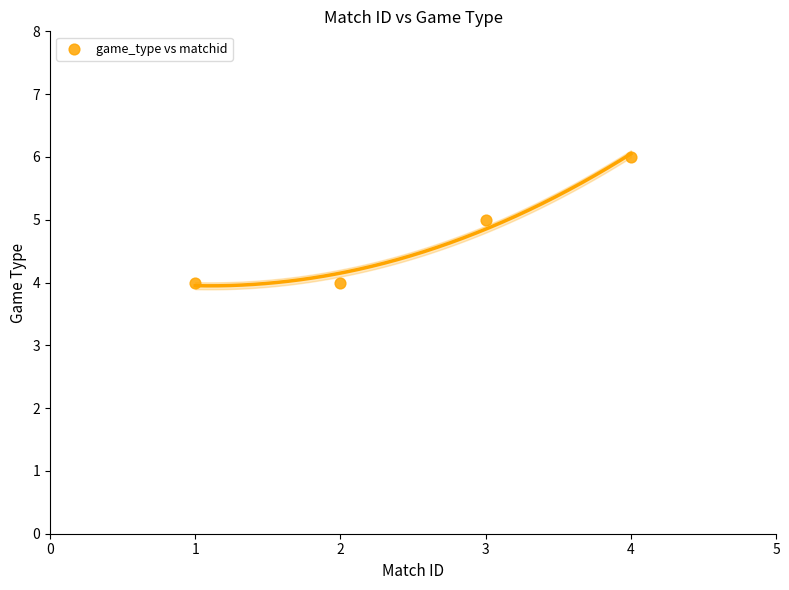

What is the average Y value?

5